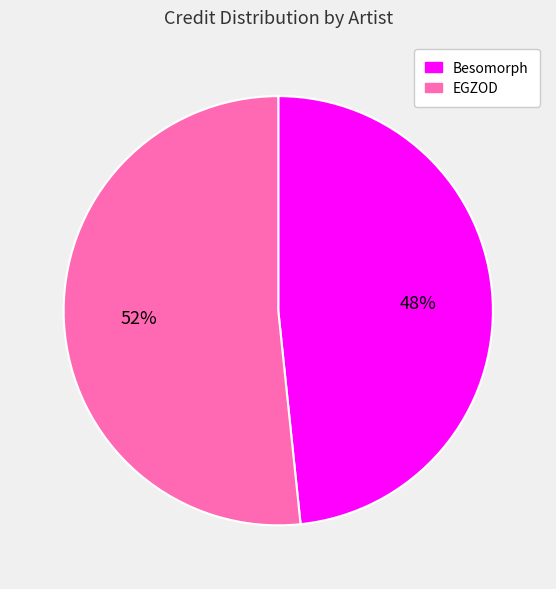

Between EGZOD and Besomorph, which is larger?

EGZOD